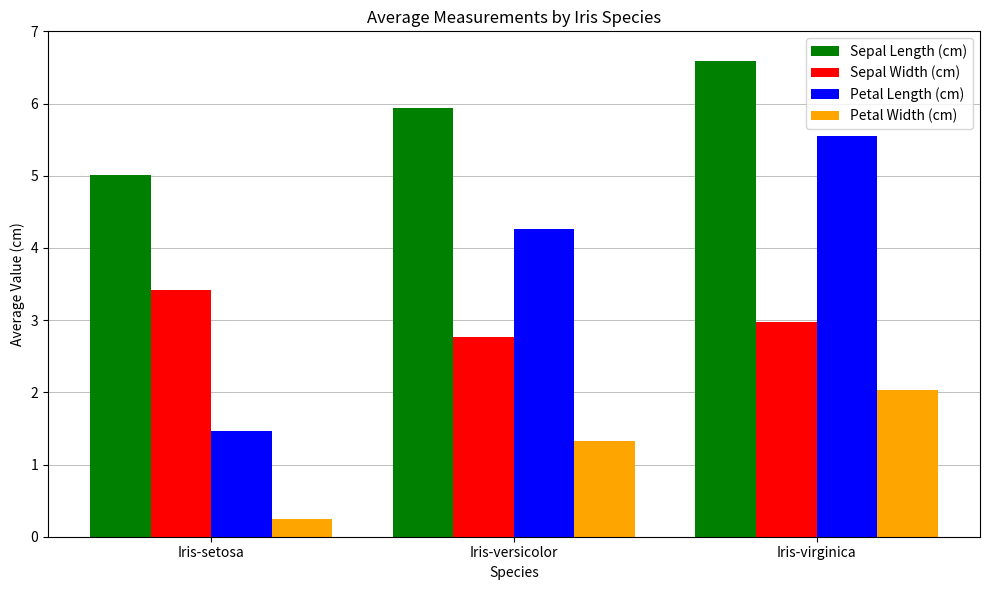

Does the chart contain stacked bars?

No